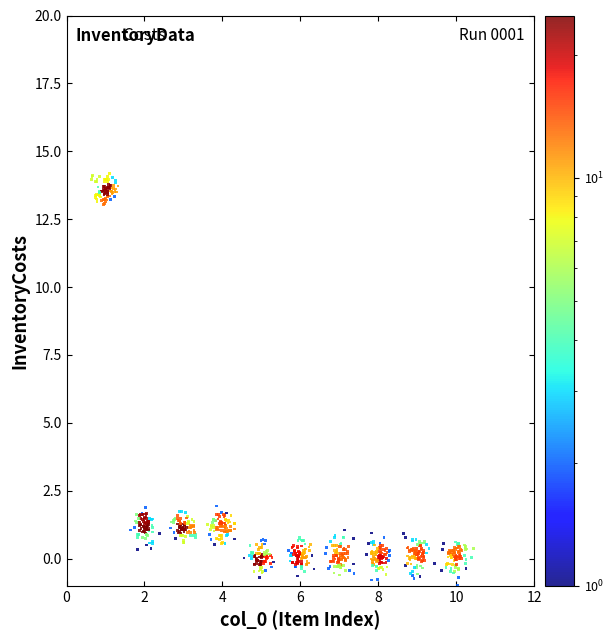

What is the range of Y values (max minus min)?

15.2